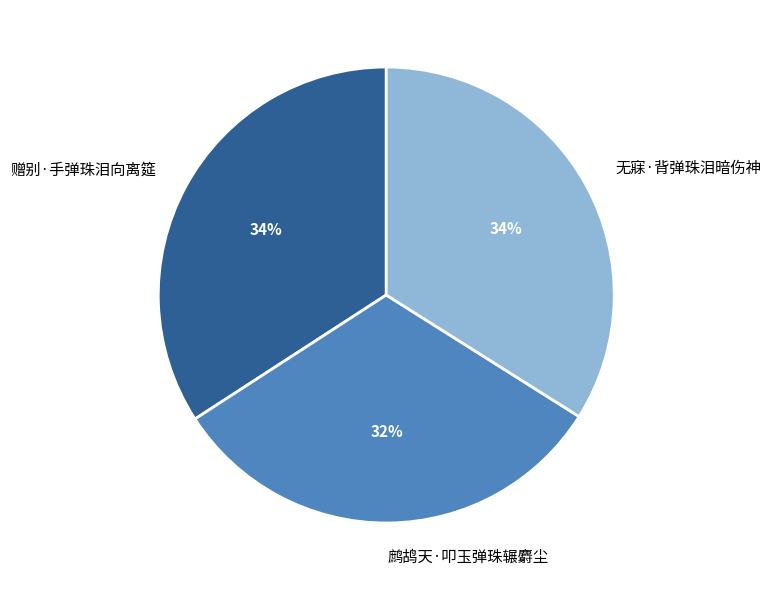

What is the ratio of the value at 无寐·背弹珠泪暗伤神 to the value at 赠别·手弹珠泪向离筵?

1.0